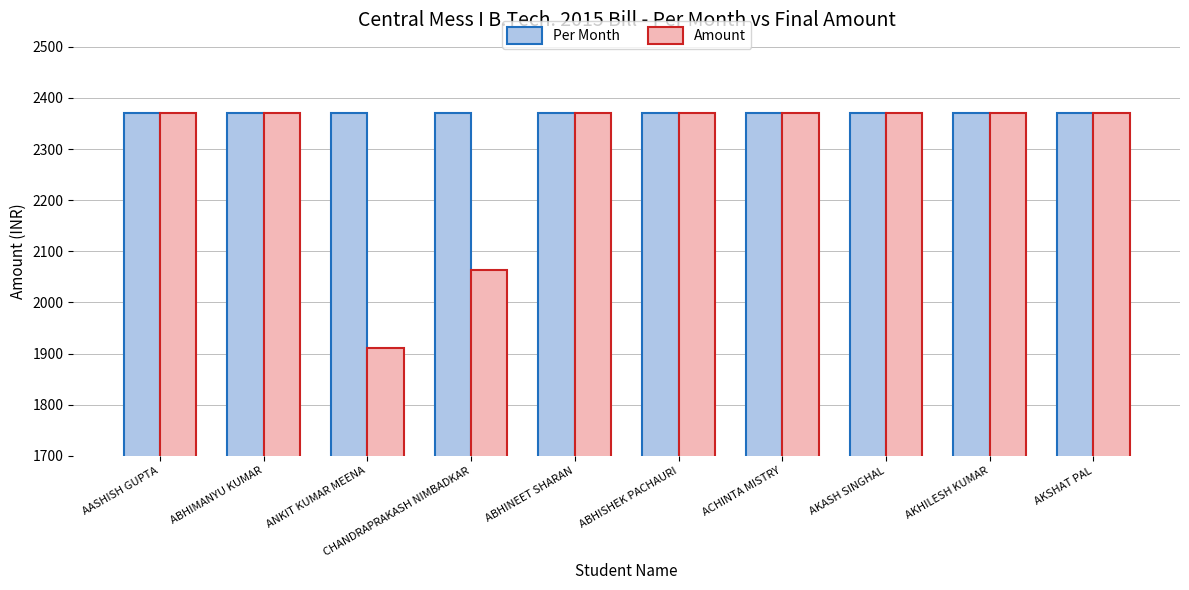

What are all the series names shown in the legend?

Per Month, Amount